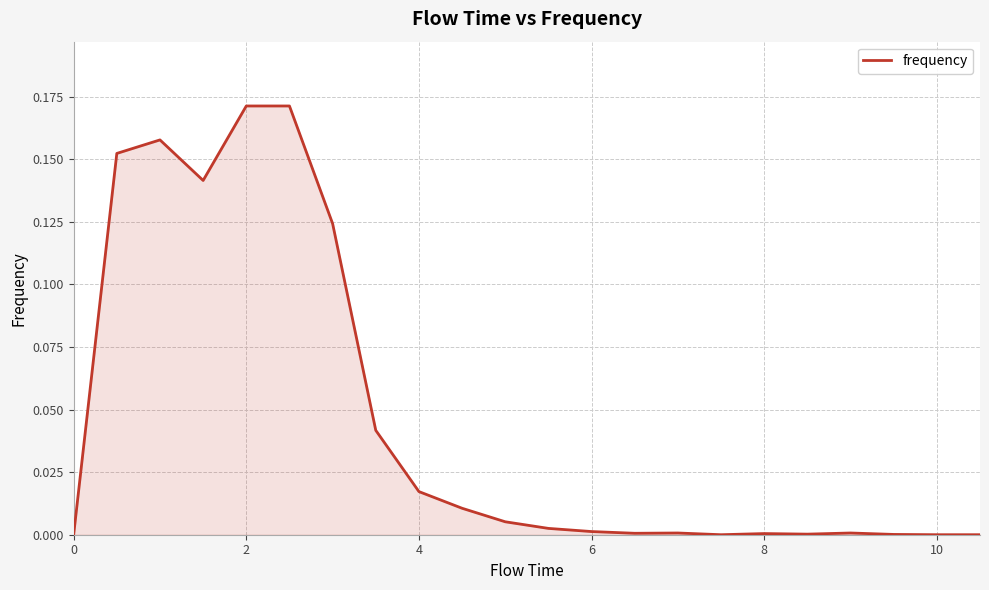

How many lines are shown in the chart?

1